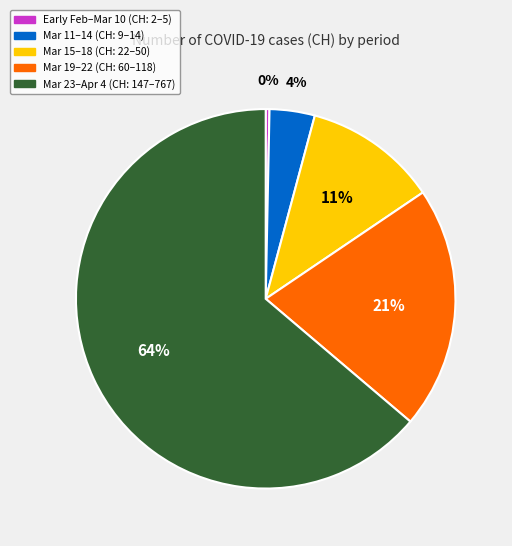

Combined, do Mar 23–Apr 4 (CH: 147–767) and Mar 19–22 (CH: 60–118) account for over 50%?

Yes